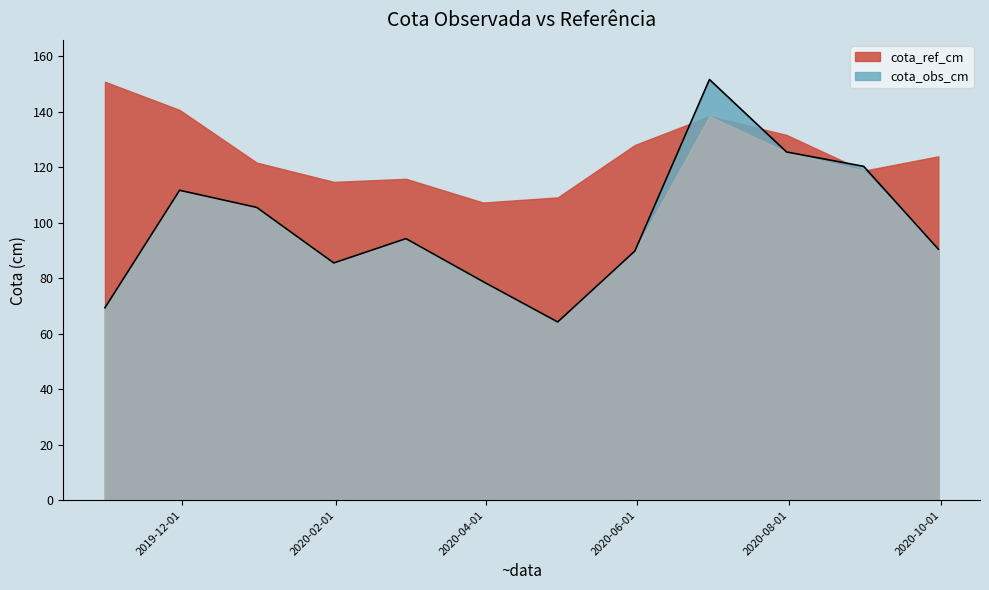

Rank the categories by value from lowest to highest.

2020-04-30, 2019-10-31, 2020-03-31, 2020-01-31, 2020-05-31, 2020-09-30, 2020-02-29, 2019-12-31, 2019-11-30, 2020-08-31, 2020-07-31, 2020-06-30